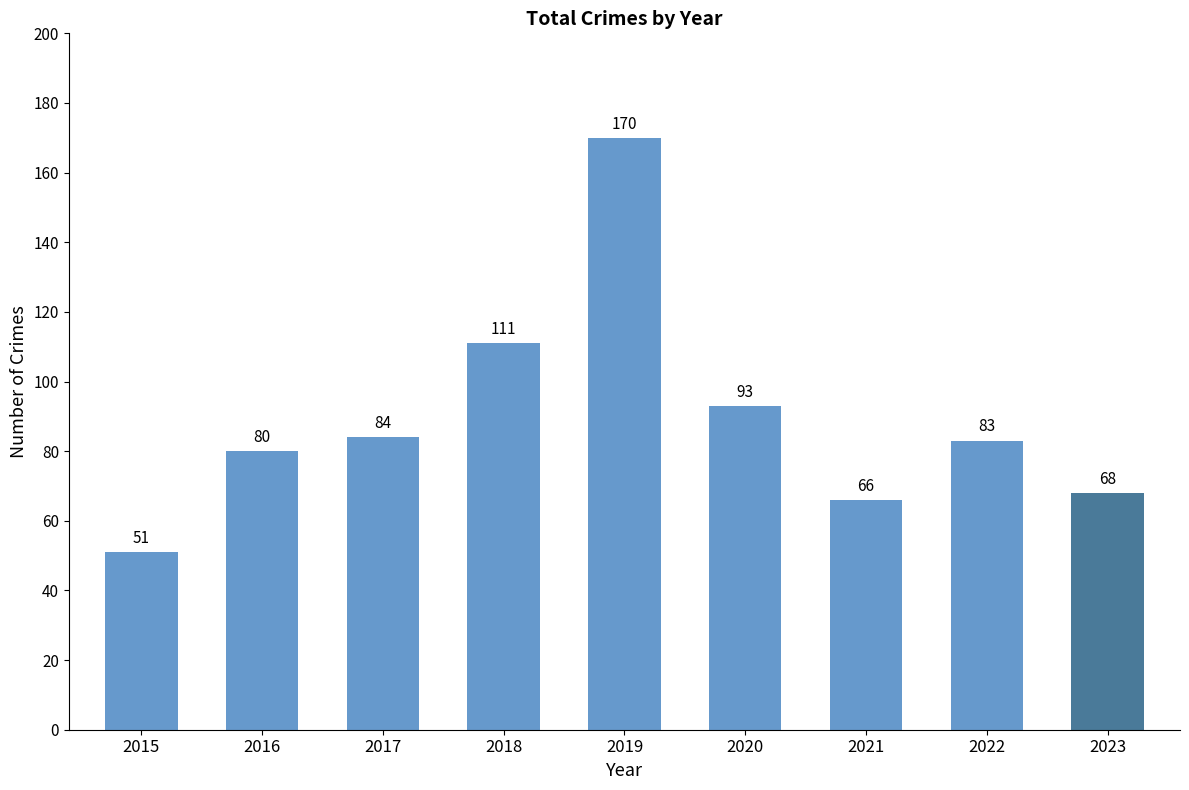

Reading right to left, transcribe all the data shown in this chart.

2023=68	2022=83	2021=66	2020=93	2019=170	2018=111	2017=84	2016=80	2015=51